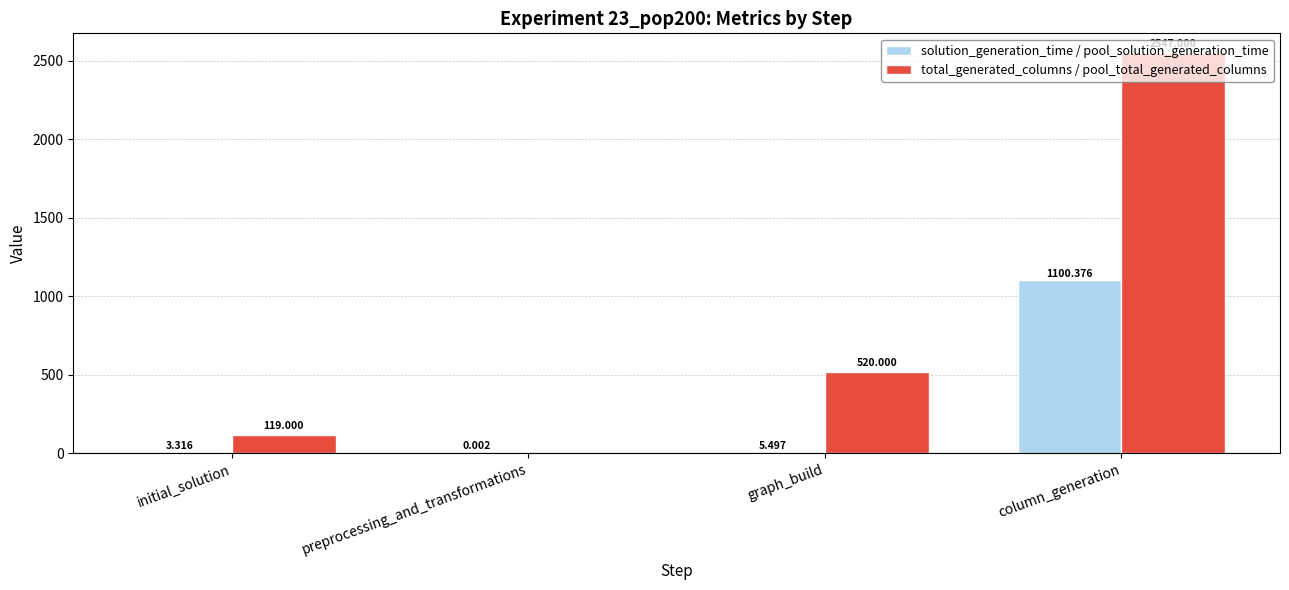

Is the value of solution_generation_time / pool_solution_generation_time at column_generation greater than the value of total_generated_columns / pool_total_generated_columns at column_generation?

No